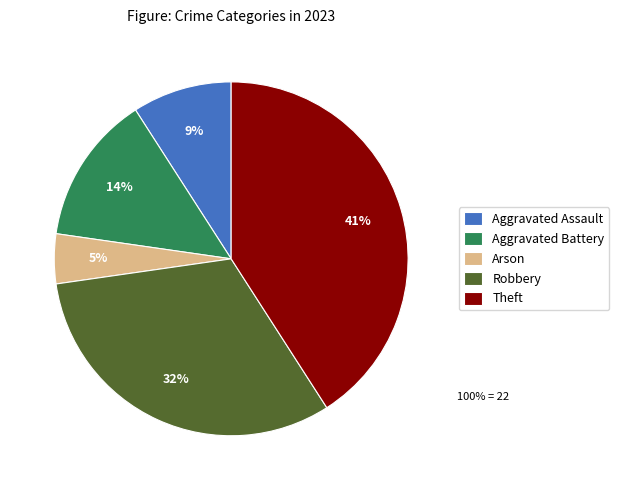

Is the sum of Theft and Arson greater than half?

No